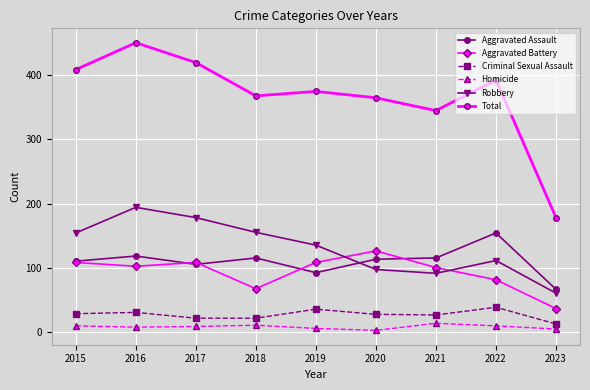

True or false: Aggravated Assault and Homicide intersect in this chart.

False